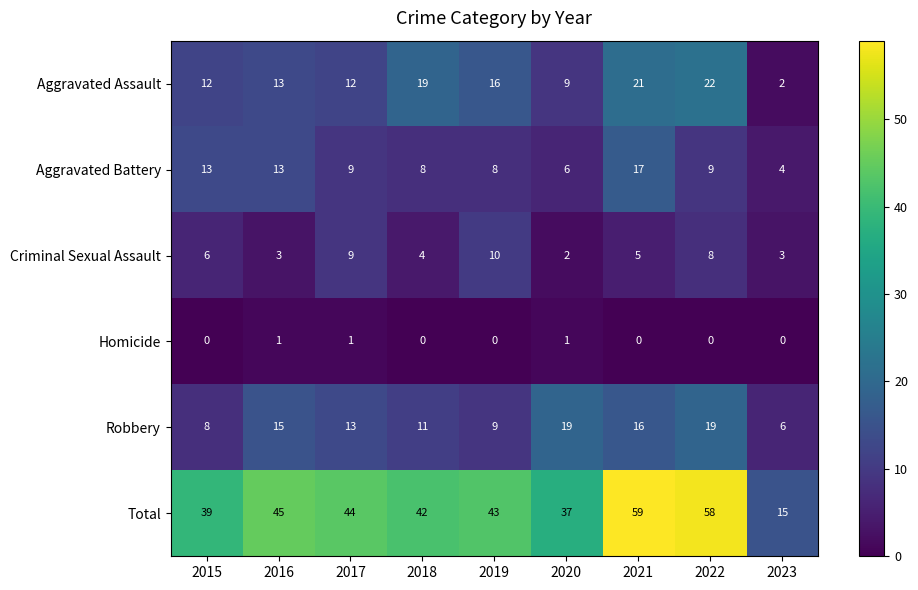

At which category is the sum across all series the highest?

2021